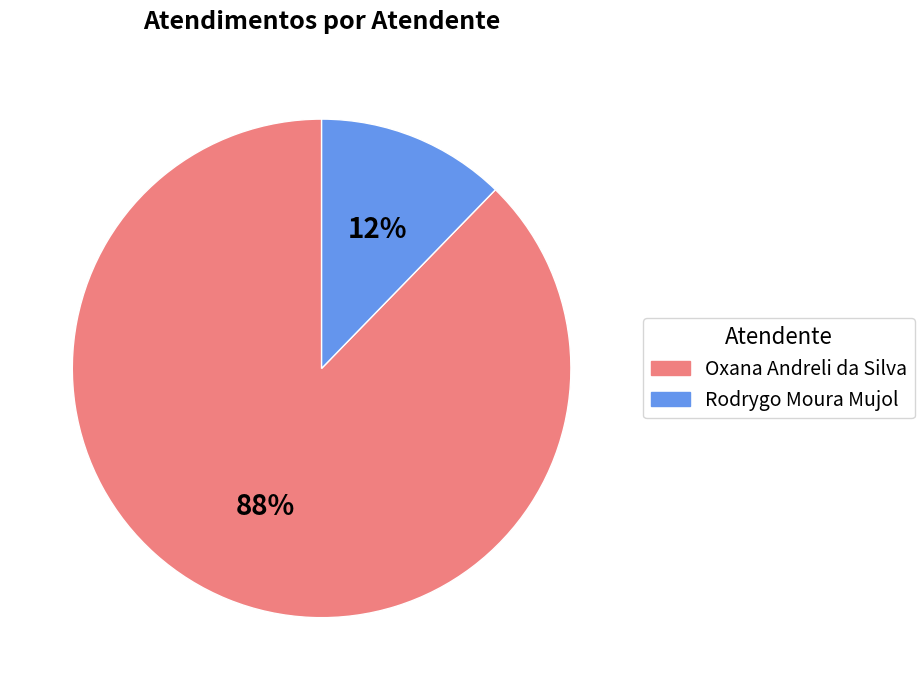

How many segments does this pie chart have?

2